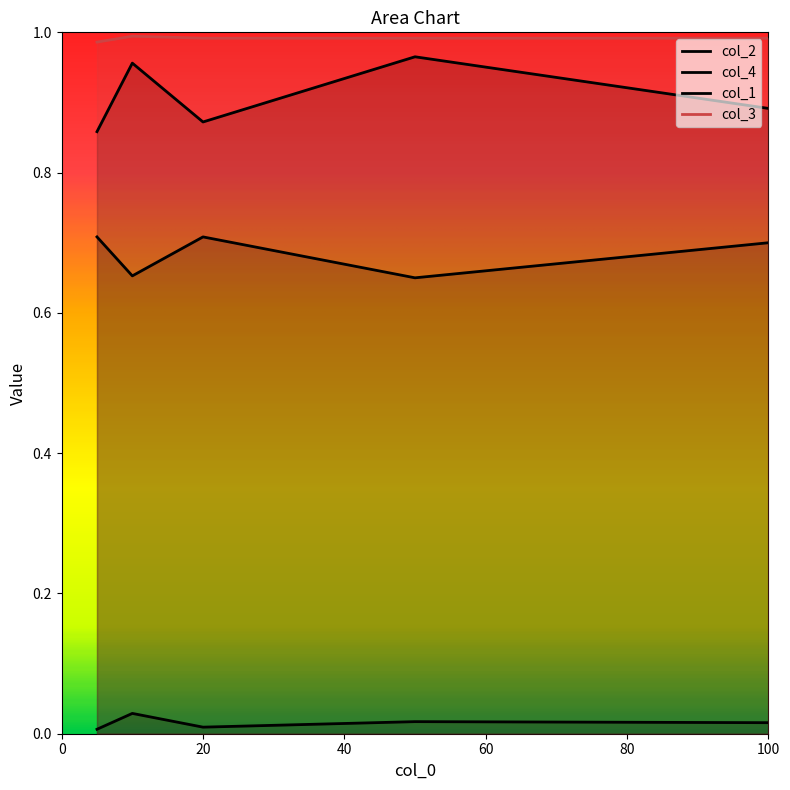

What is the value of the col_1 point at the 2nd from the left?

0.7